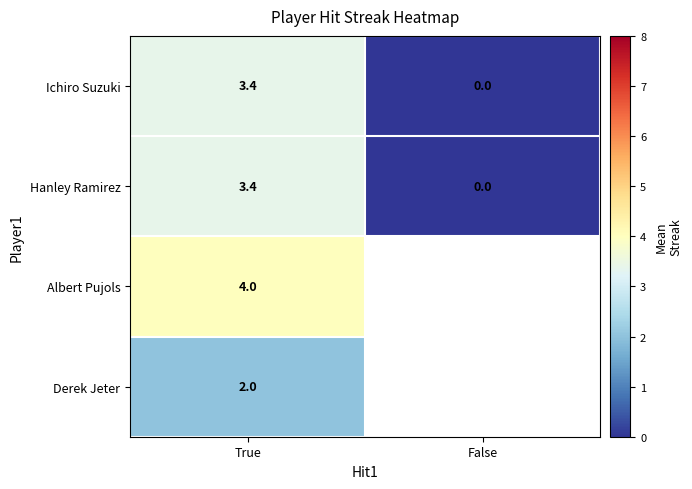

Which category has the lowest value in the Ichiro Suzuki series?

False